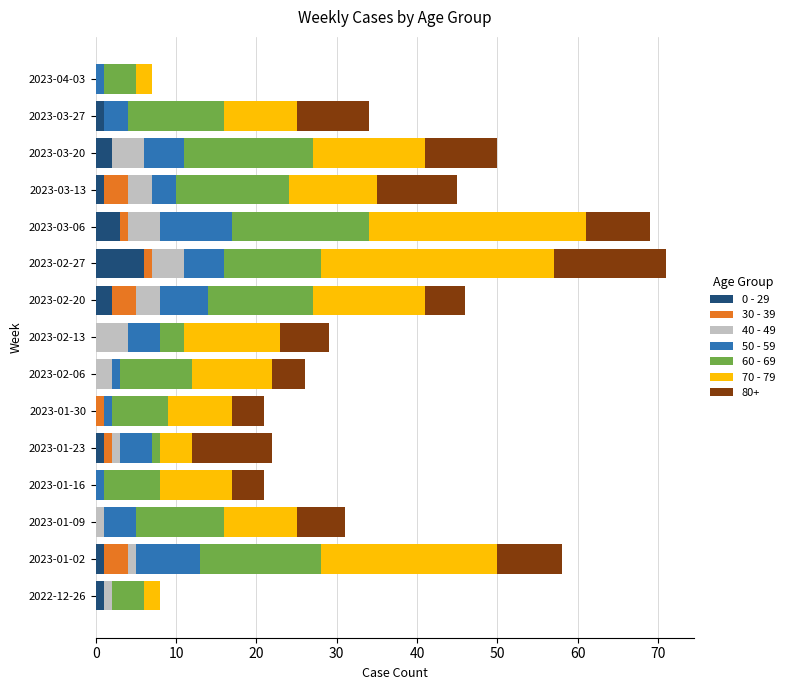

Count the number of data series in this chart.

7